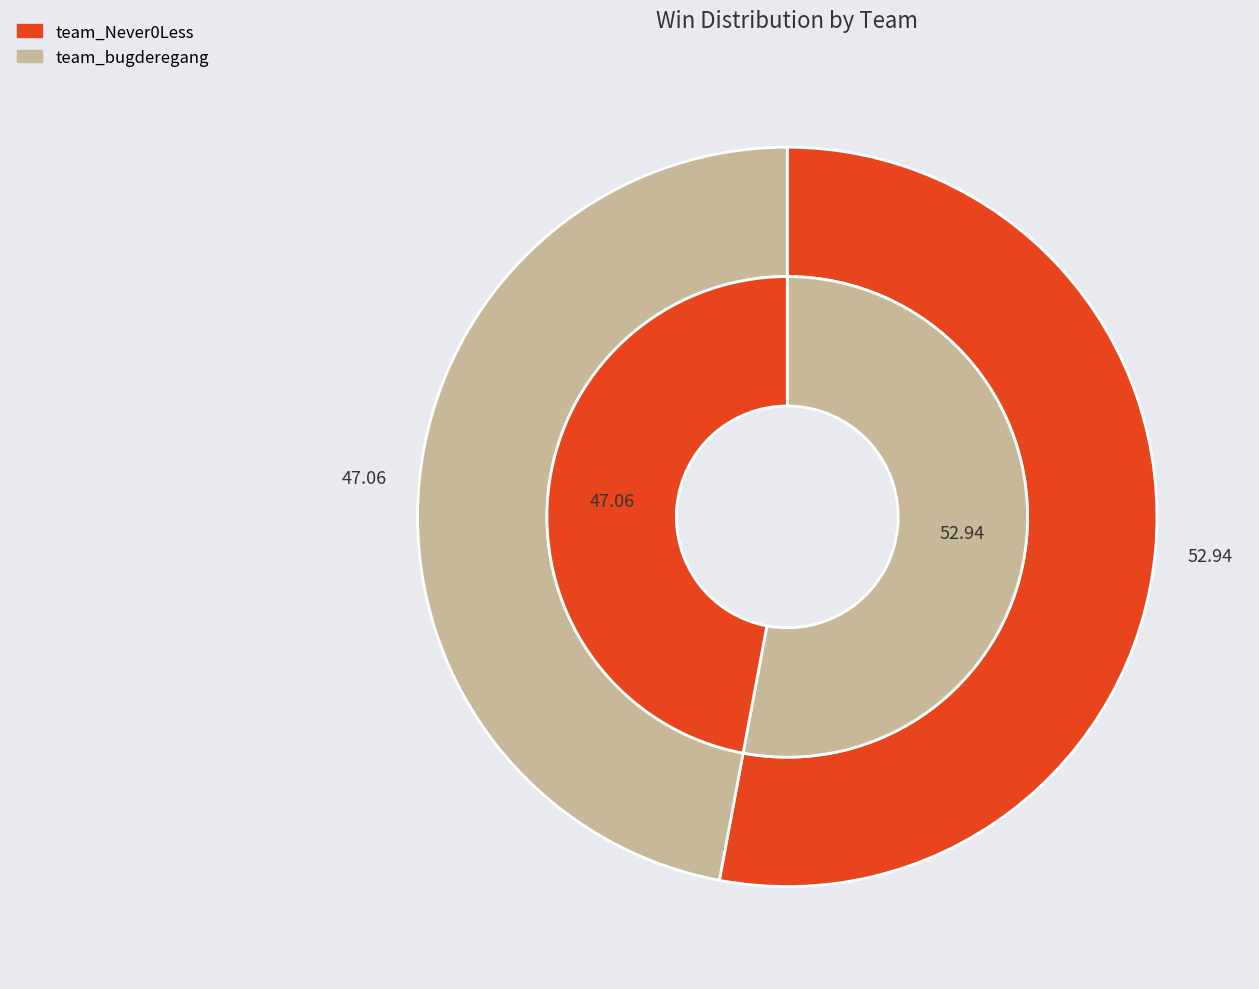

Count the number of slices in the pie.

2